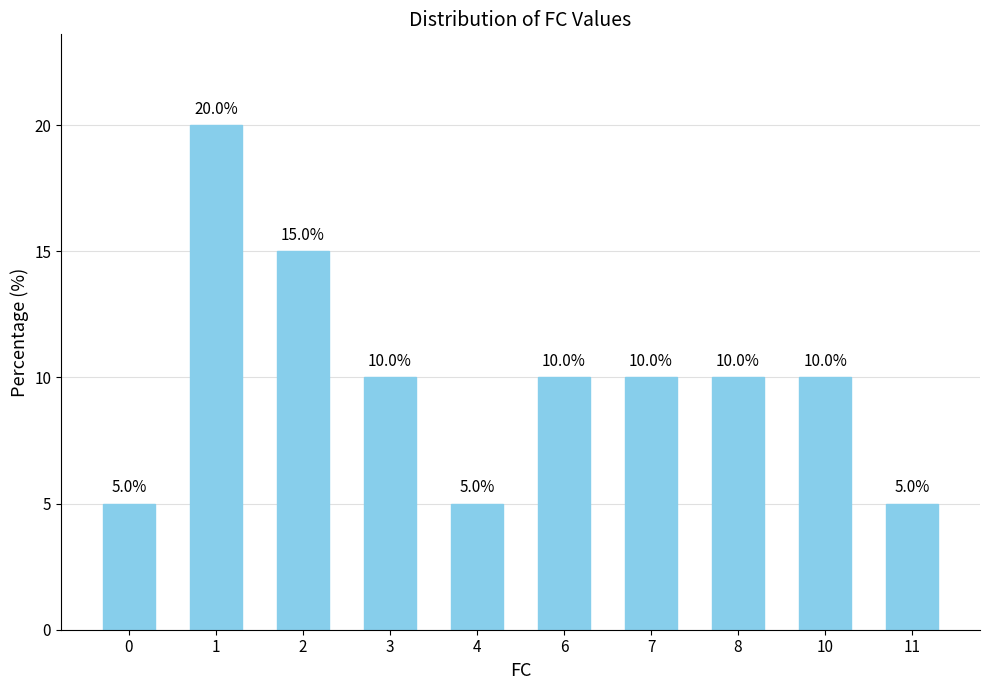

What is the change in value from 2 to 8?

-5